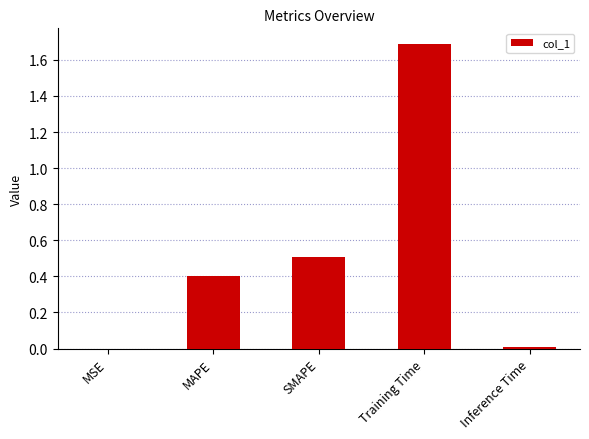

What value does the data have at Training Time?

1.7